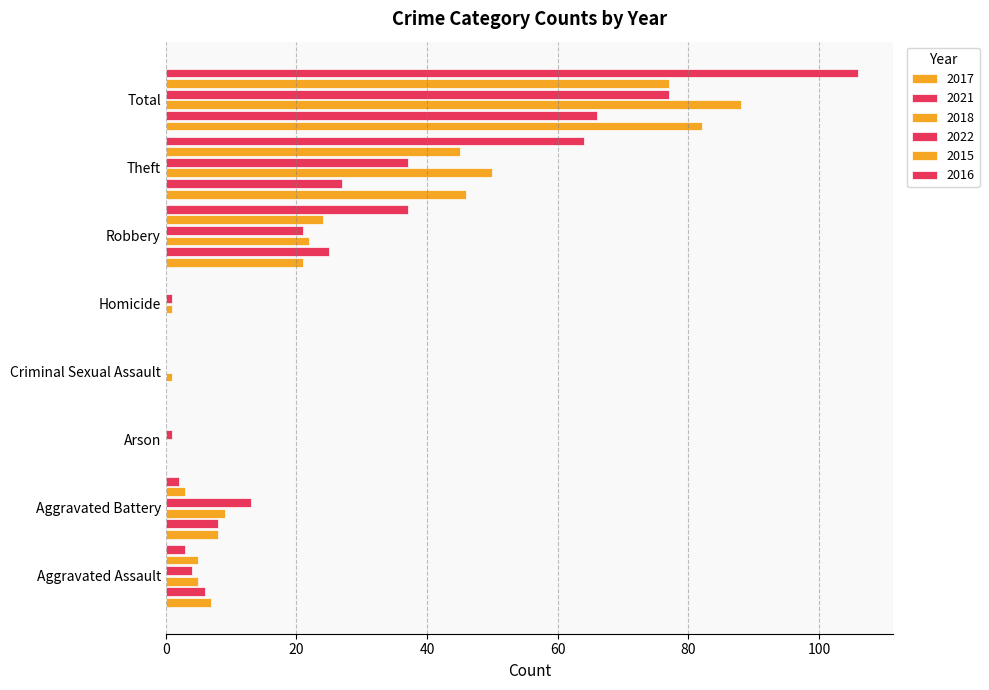

What is the difference between the second highest and second lowest values in the 2017 series?

46